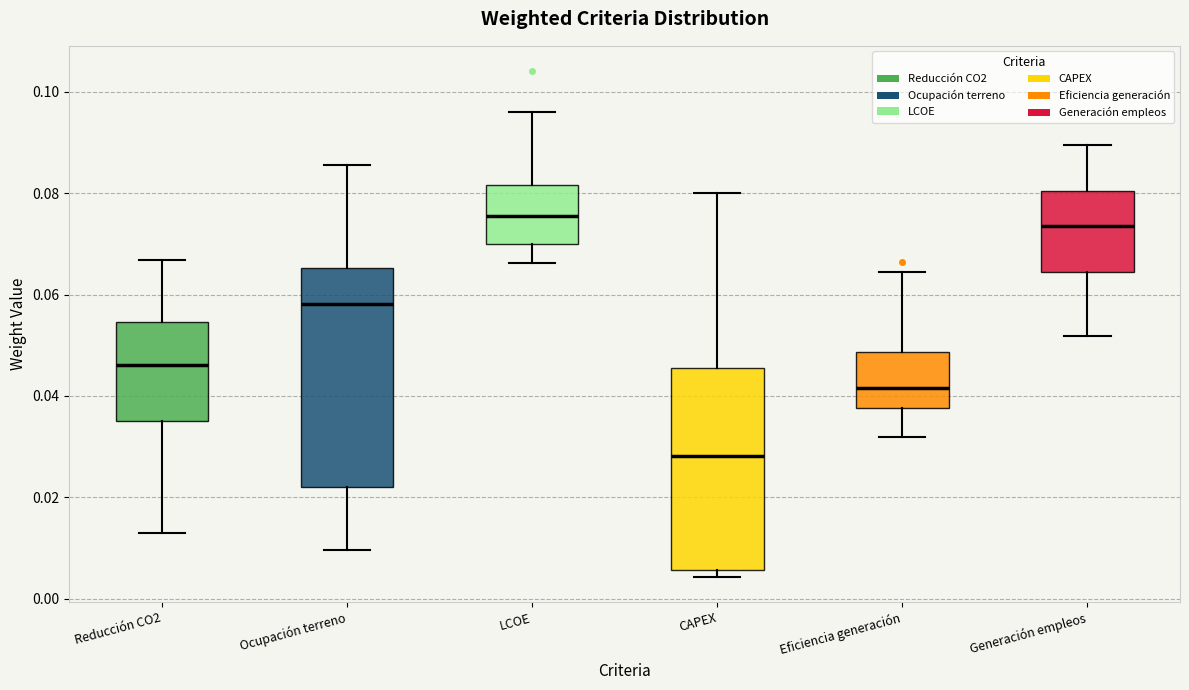

Where does the upper whisker of the box for Generación empleos end on the y-axis? The values are not printed on the chart, so give them approximately, as read against the axis.

0.090